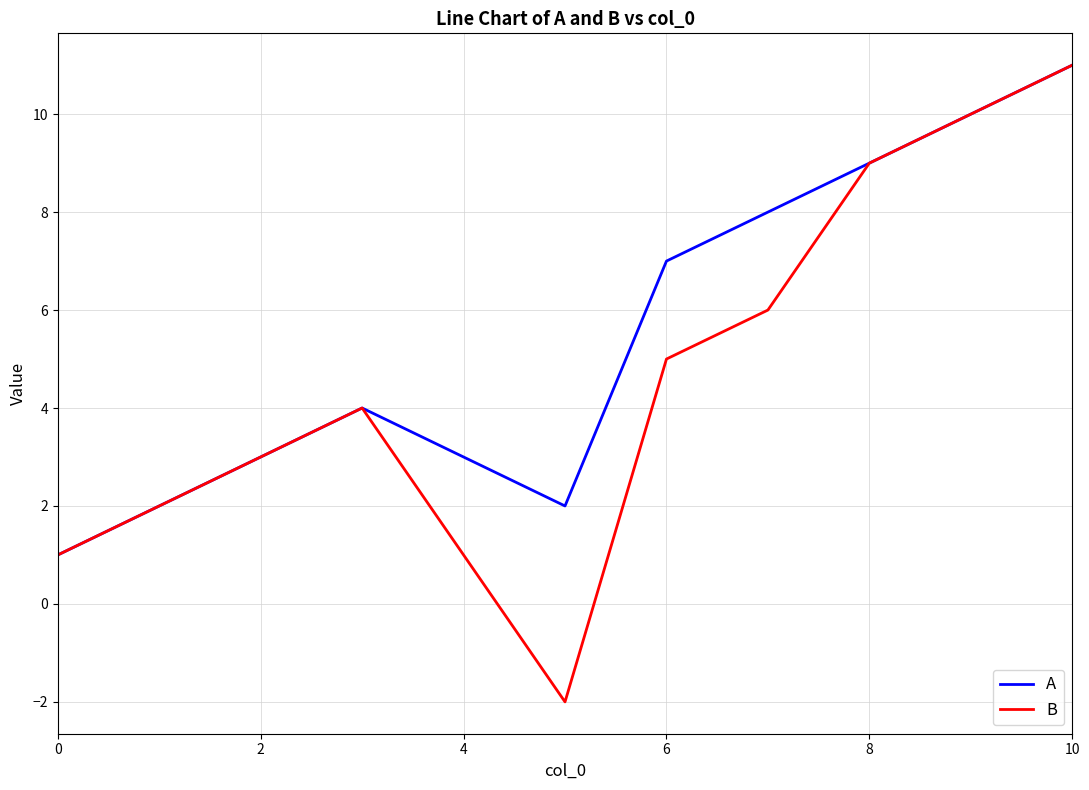

Rank the series by their average value, from lowest to highest.

B, A